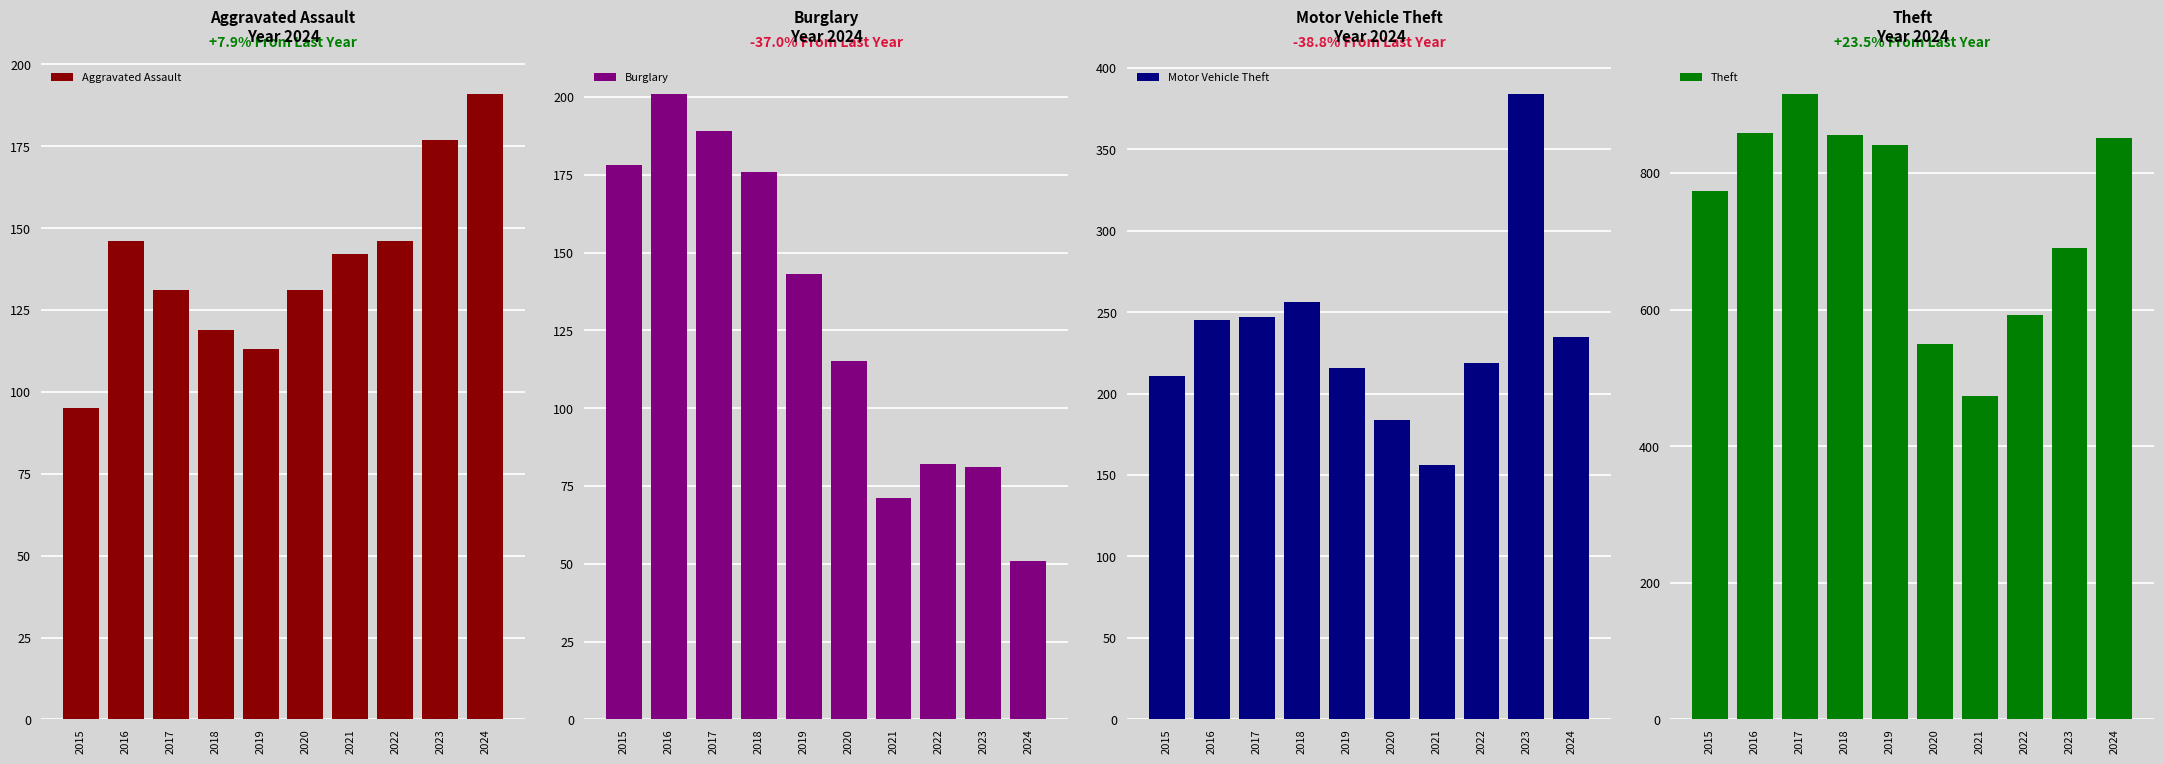

Which category has the highest value in the Motor Vehicle Theft series?

2023